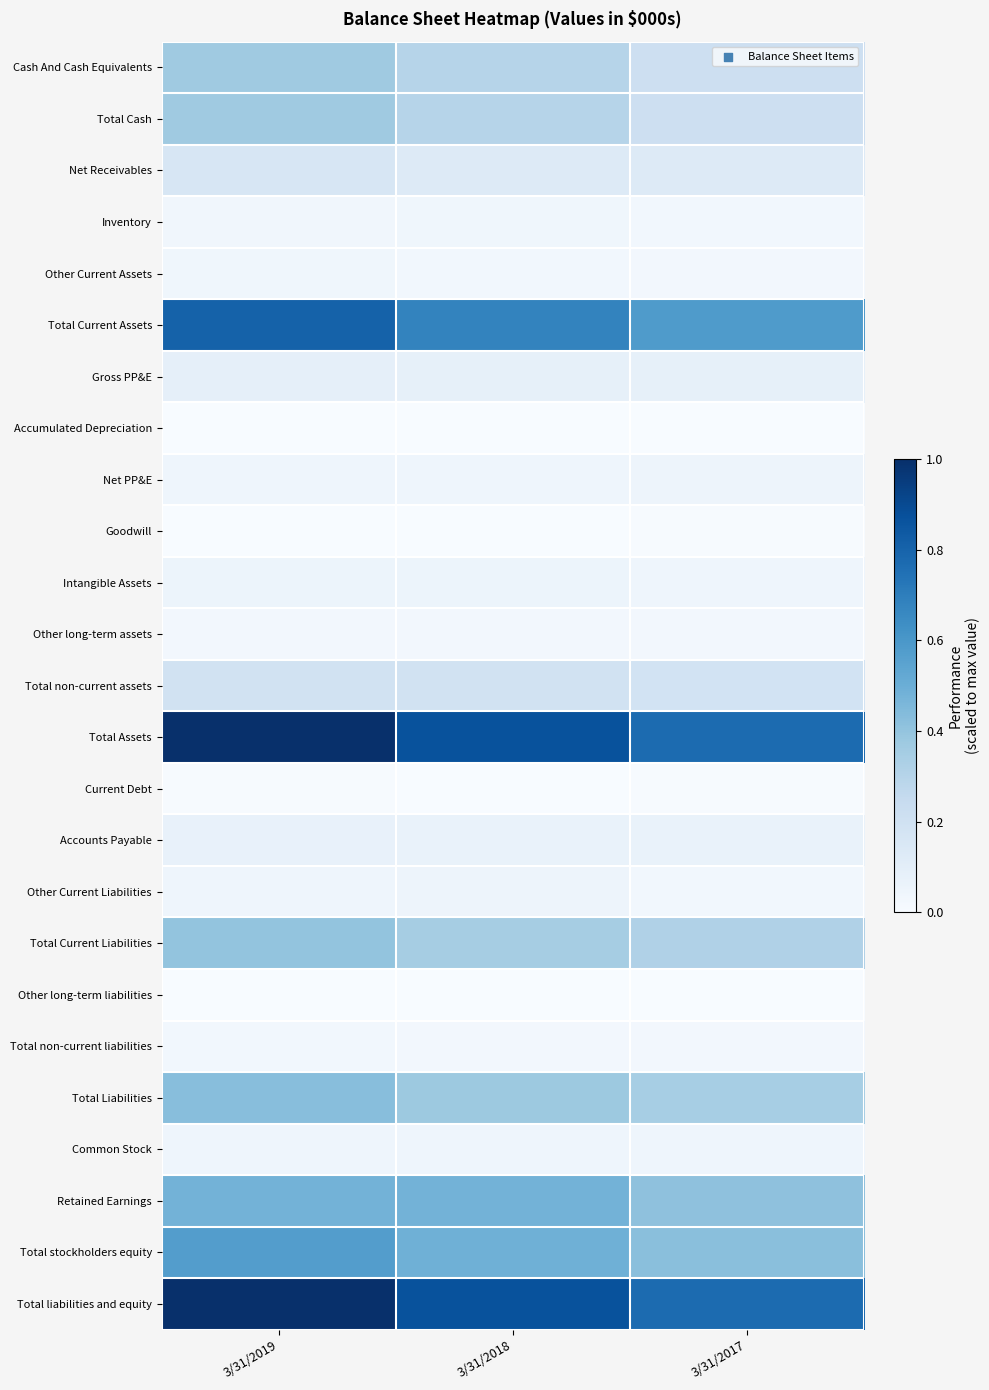

Reading right to left, list all the values displayed in this chart.

Cash And Cash Equivalents: 3/31/2017=0.2	3/31/2018=0.3	3/31/2019=0.4
Total Cash: 3/31/2017=0.2	3/31/2018=0.3	3/31/2019=0.4
Net Receivables: 3/31/2017=0.1	3/31/2018=0.1	3/31/2019=0.2
Inventory: 3/31/2017=0.0	3/31/2018=0.0	3/31/2019=0.0
Other Current Assets: 3/31/2017=0.0	3/31/2018=0.0	3/31/2019=0.0
Total Current Assets: 3/31/2017=0.6	3/31/2018=0.7	3/31/2019=0.8
Gross PP&E: 3/31/2017=0.1	3/31/2018=0.1	3/31/2019=0.1
Accumulated Depreciation: 3/31/2017=0.0	3/31/2018=0.0	3/31/2019=0.0
Net PP&E: 3/31/2017=0.0	3/31/2018=0.0	3/31/2019=0.0
Goodwill: 3/31/2017=0.0	3/31/2018=0.0	3/31/2019=0.0
Intangible Assets: 3/31/2017=0.0	3/31/2018=0.1	3/31/2019=0.1
Other long-term assets: 3/31/2017=0.0	3/31/2018=0.0	3/31/2019=0.0
Total non-current assets: 3/31/2017=0.2	3/31/2018=0.2	3/31/2019=0.2
Total Assets: 3/31/2017=0.8	3/31/2018=0.9	3/31/2019=1.0
Current Debt: 3/31/2017=0.0	3/31/2018=0.0	3/31/2019=0.0
Accounts Payable: 3/31/2017=0.1	3/31/2018=0.1	3/31/2019=0.1
Other Current Liabilities: 3/31/2017=0.0	3/31/2018=0.0	3/31/2019=0.0
Total Current Liabilities: 3/31/2017=0.3	3/31/2018=0.4	3/31/2019=0.4
Other long-term liabilities: 3/31/2017=0.0	3/31/2018=0.0	3/31/2019=0.0
Total non-current liabilities: 3/31/2017=0.0	3/31/2018=0.0	3/31/2019=0.0
Total Liabilities: 3/31/2017=0.3	3/31/2018=0.4	3/31/2019=0.4
Common Stock: 3/31/2017=0.0	3/31/2018=0.0	3/31/2019=0.0
Retained Earnings: 3/31/2017=0.4	3/31/2018=0.5	3/31/2019=0.5
Total stockholders equity: 3/31/2017=0.4	3/31/2018=0.5	3/31/2019=0.6
Total liabilities and equity: 3/31/2017=0.8	3/31/2018=0.9	3/31/2019=1.0